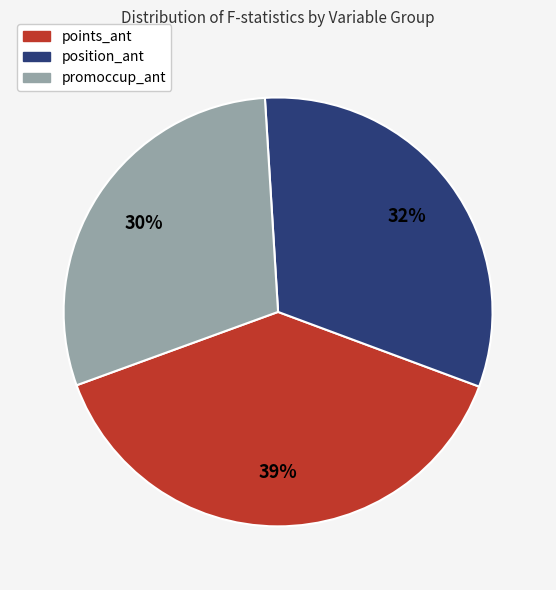

To the nearest percent, what is the combined percentage of promoccup_ant and position_ant?

61%